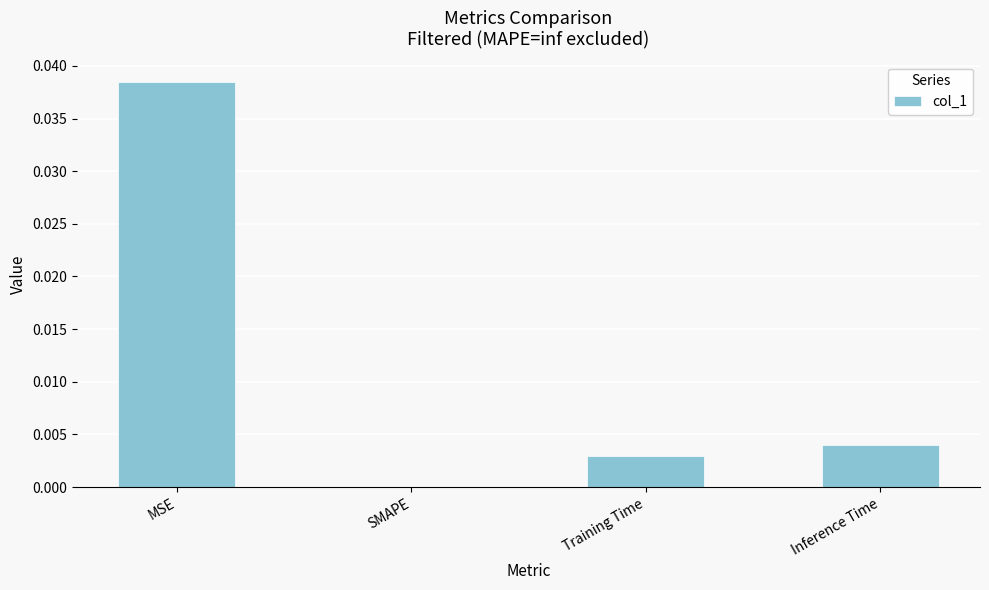

Which label corresponds to the largest value in the chart?

MSE